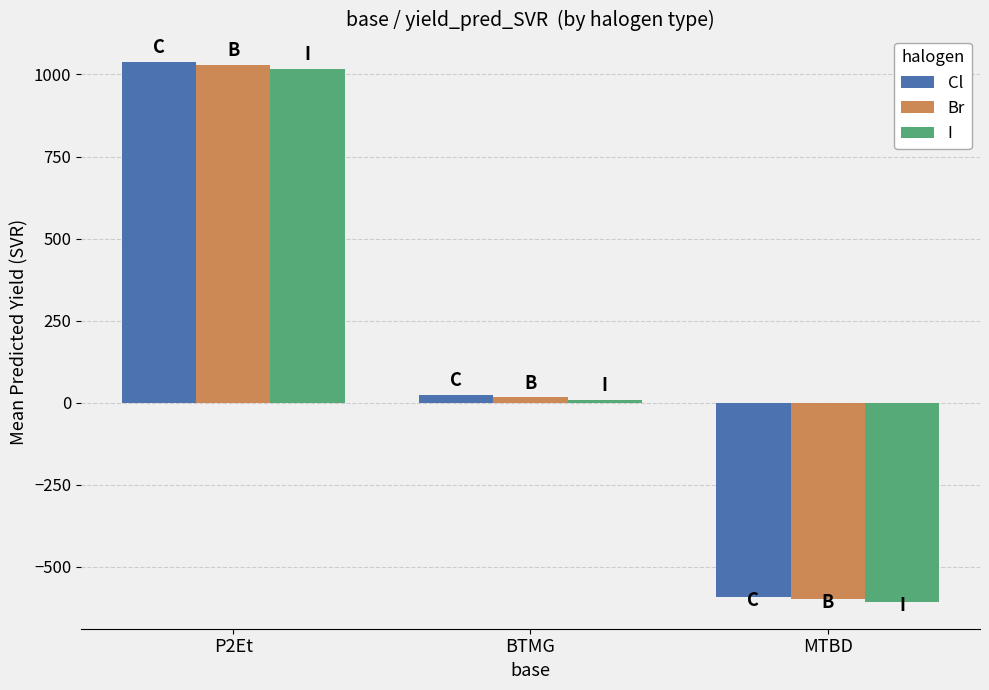

What is the sum of the Br values at BTMG and MTBD?

-583.5